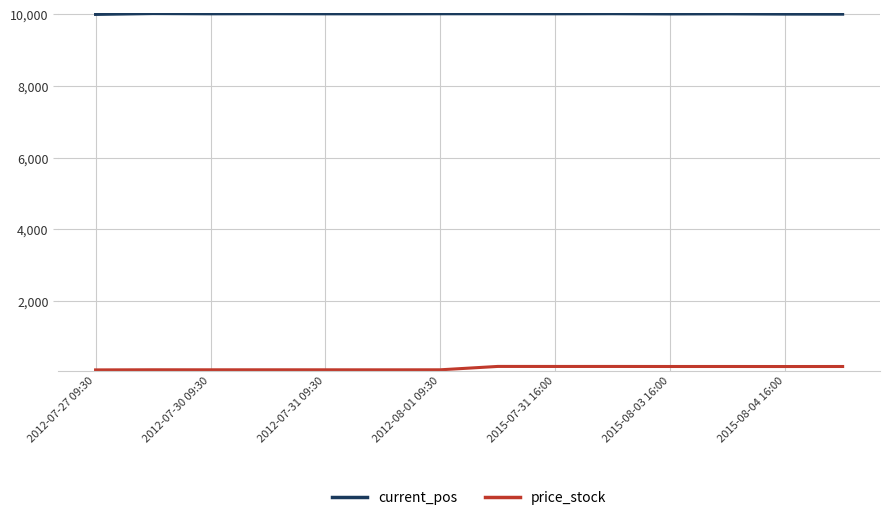

At how many categories does at least one series exceed 5240?

14